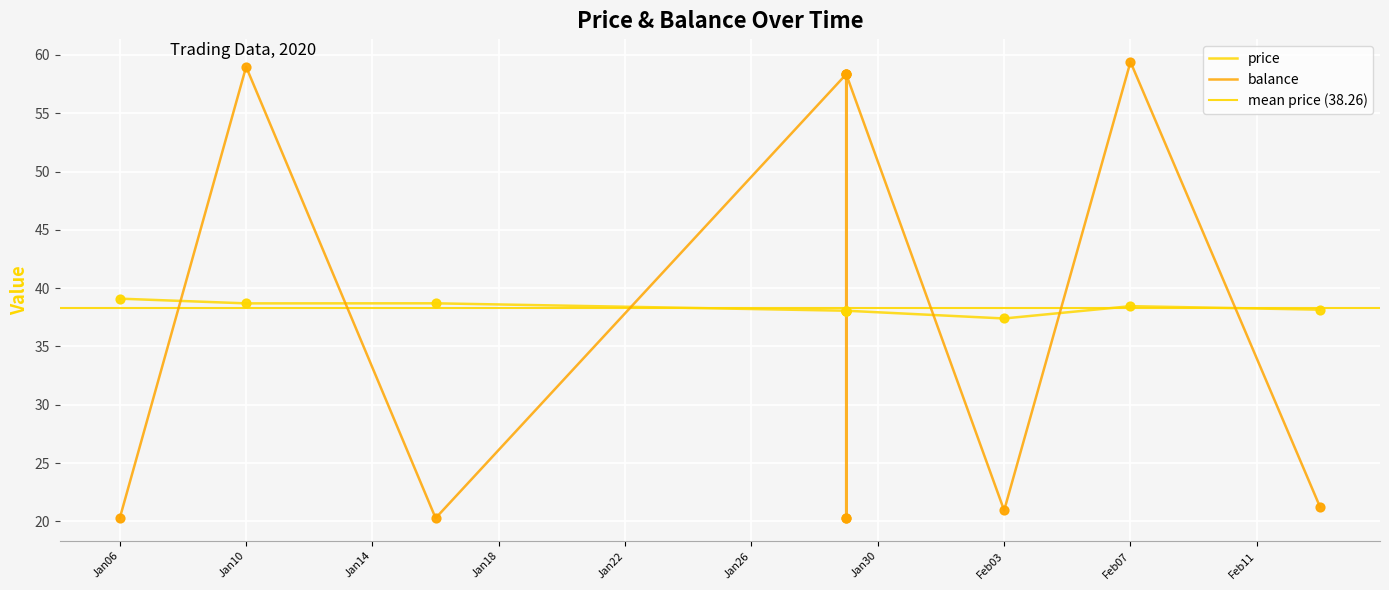

Which series has the largest total across all categories?

price